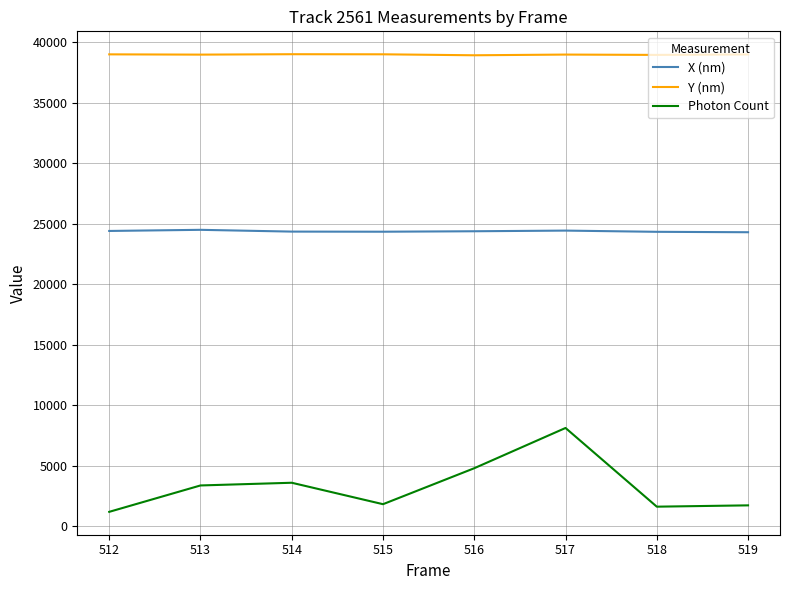

Count the number of categories in the chart.

8